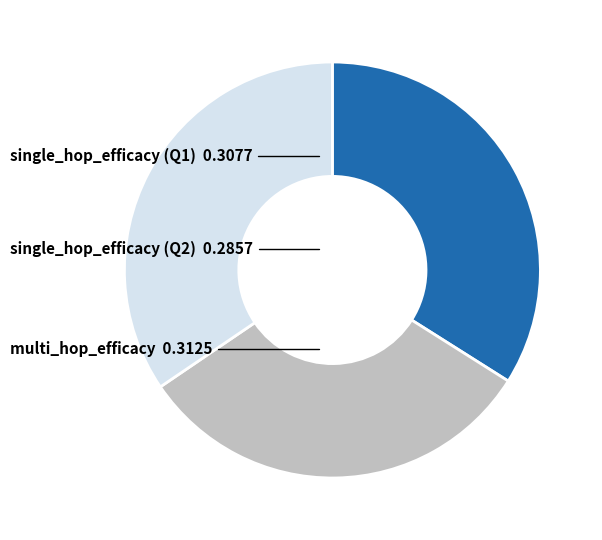

Is there any slice that represents more than half of the pie?

No